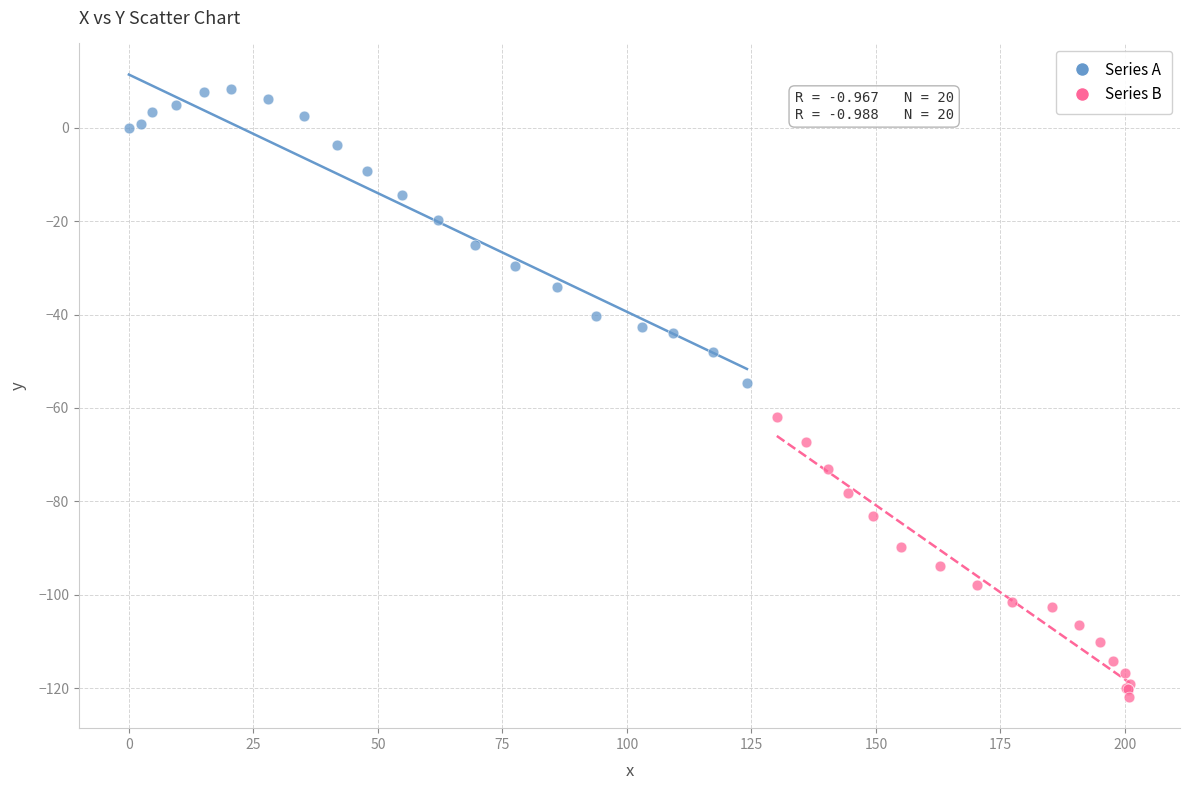

Which series reaches the maximum Y coordinate?

Series A